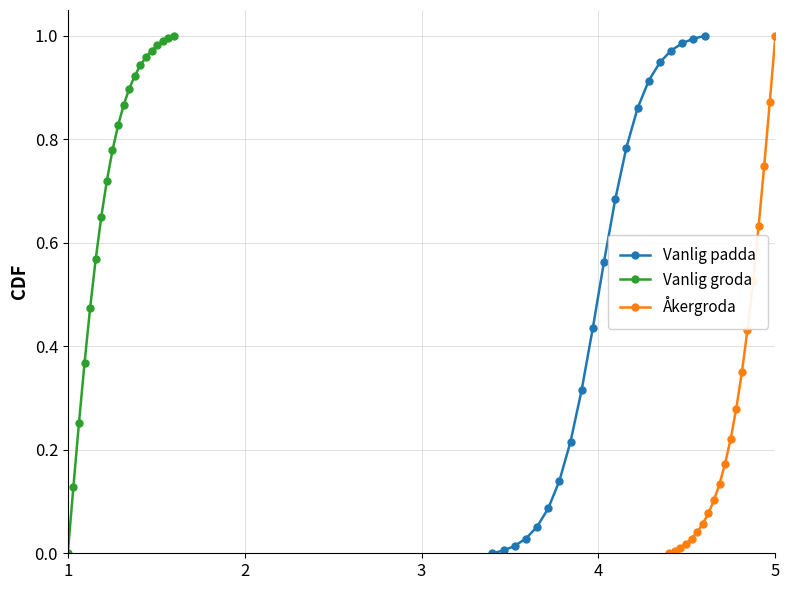

True or false: Vanlig groda and Åkergroda intersect in this chart.

False